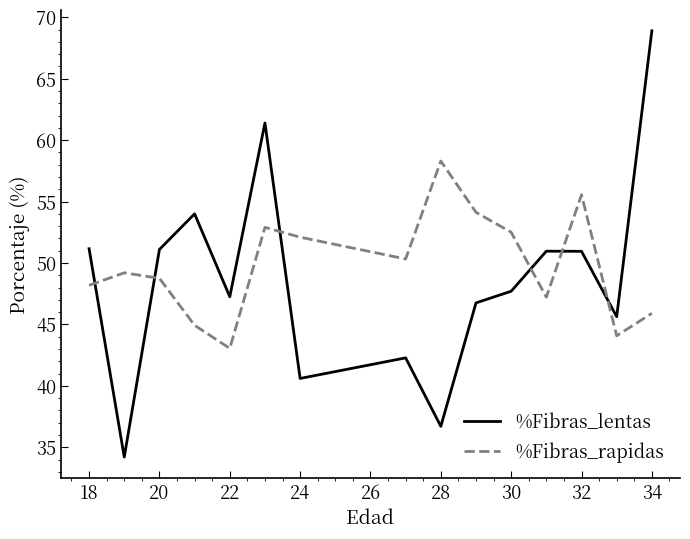

What are all the series names shown in the legend?

%Fibras_lentas, %Fibras_rapidas